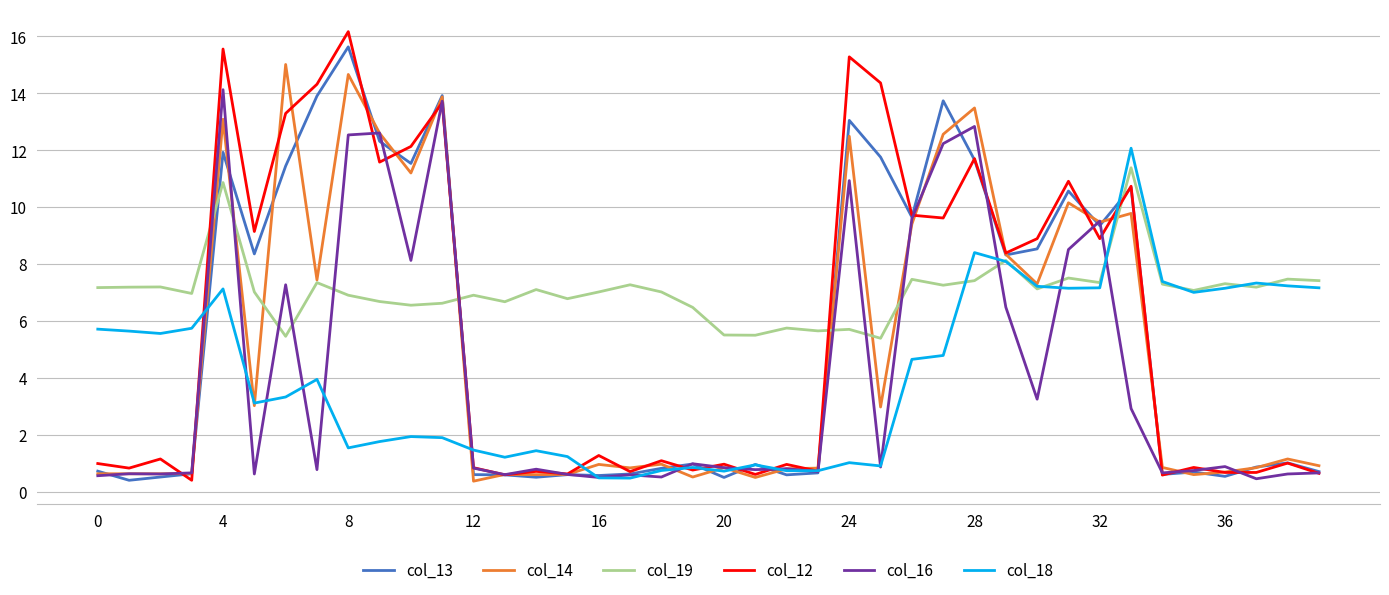

What is the highest value of the col_19 series?

11.4